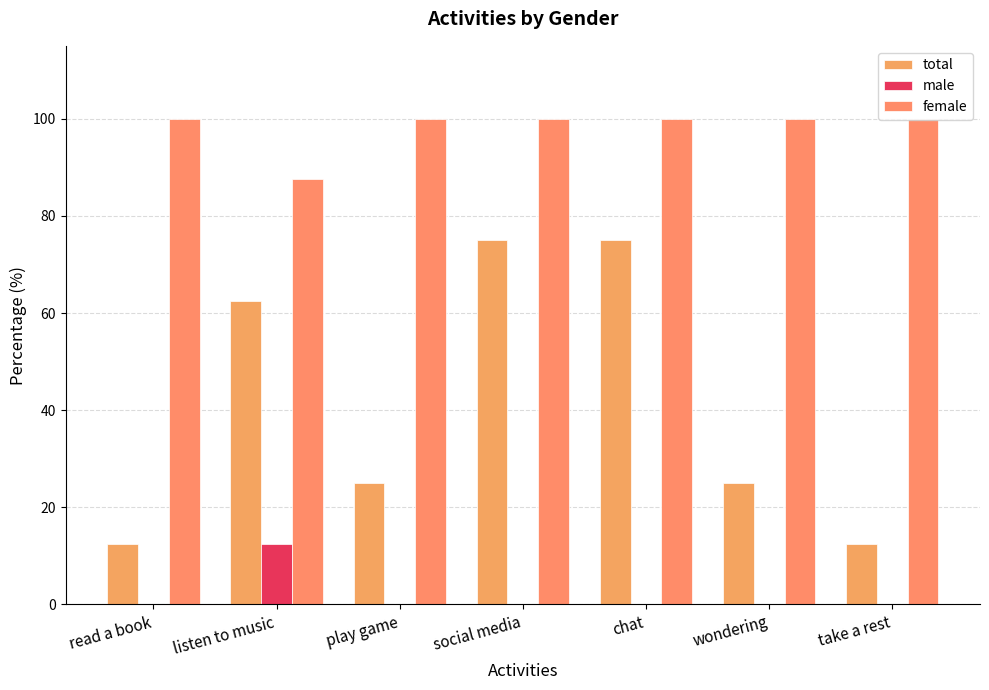

Read the female value at read a book.

100.0